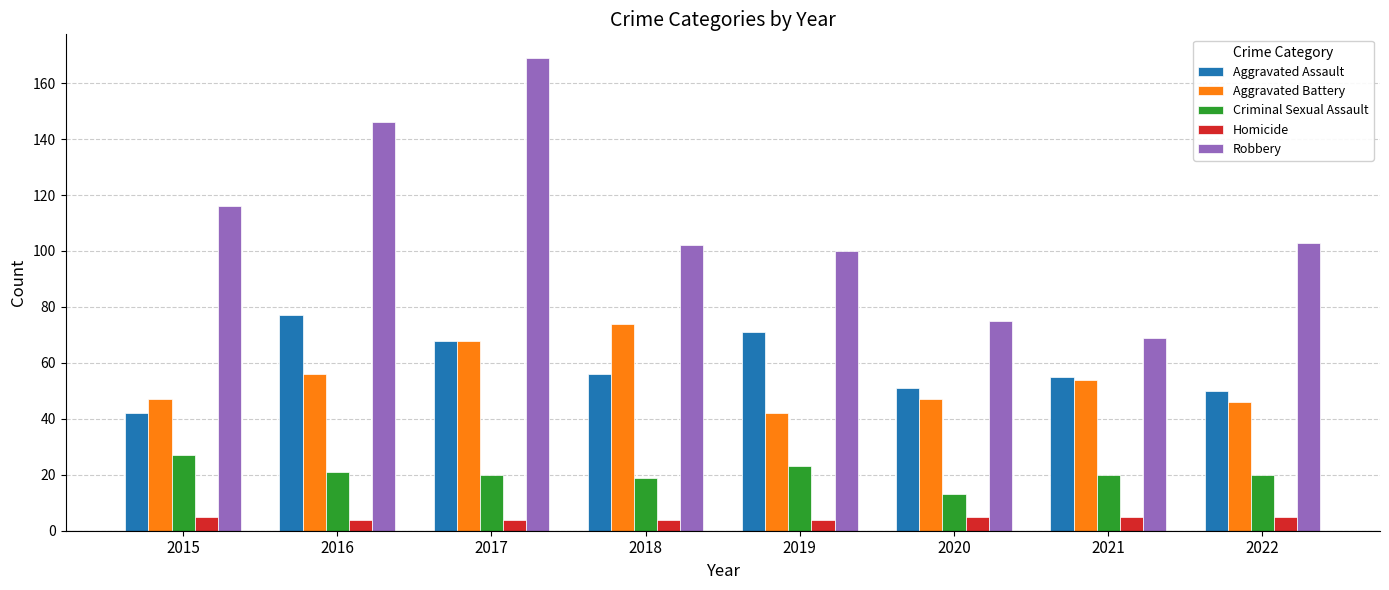

Which series changed the most between 2017 and 2021?

Robbery